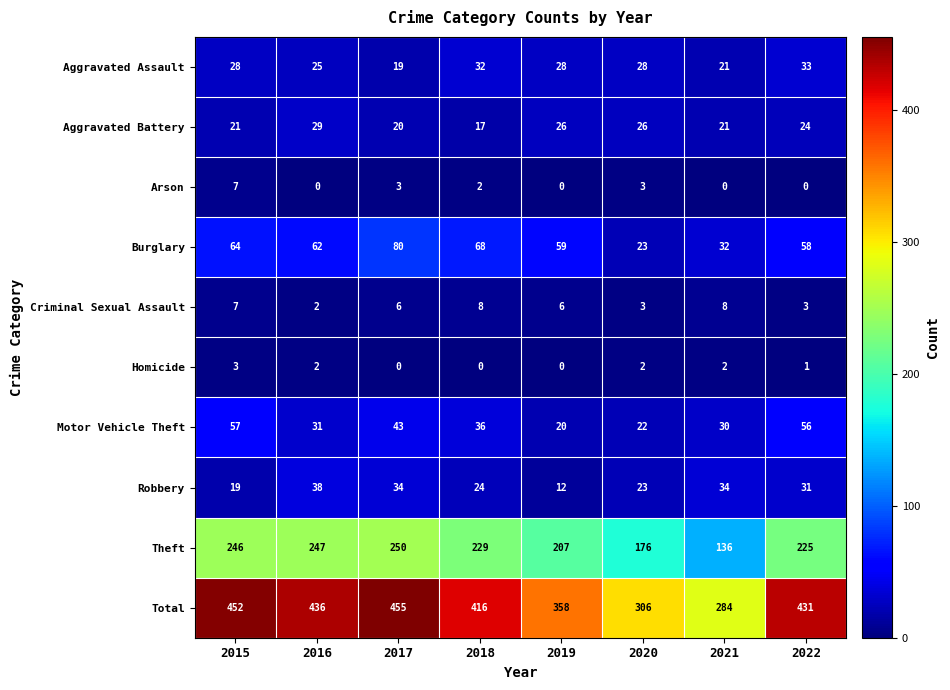

True or false: Burglary has a value of 58 at 2022.

True